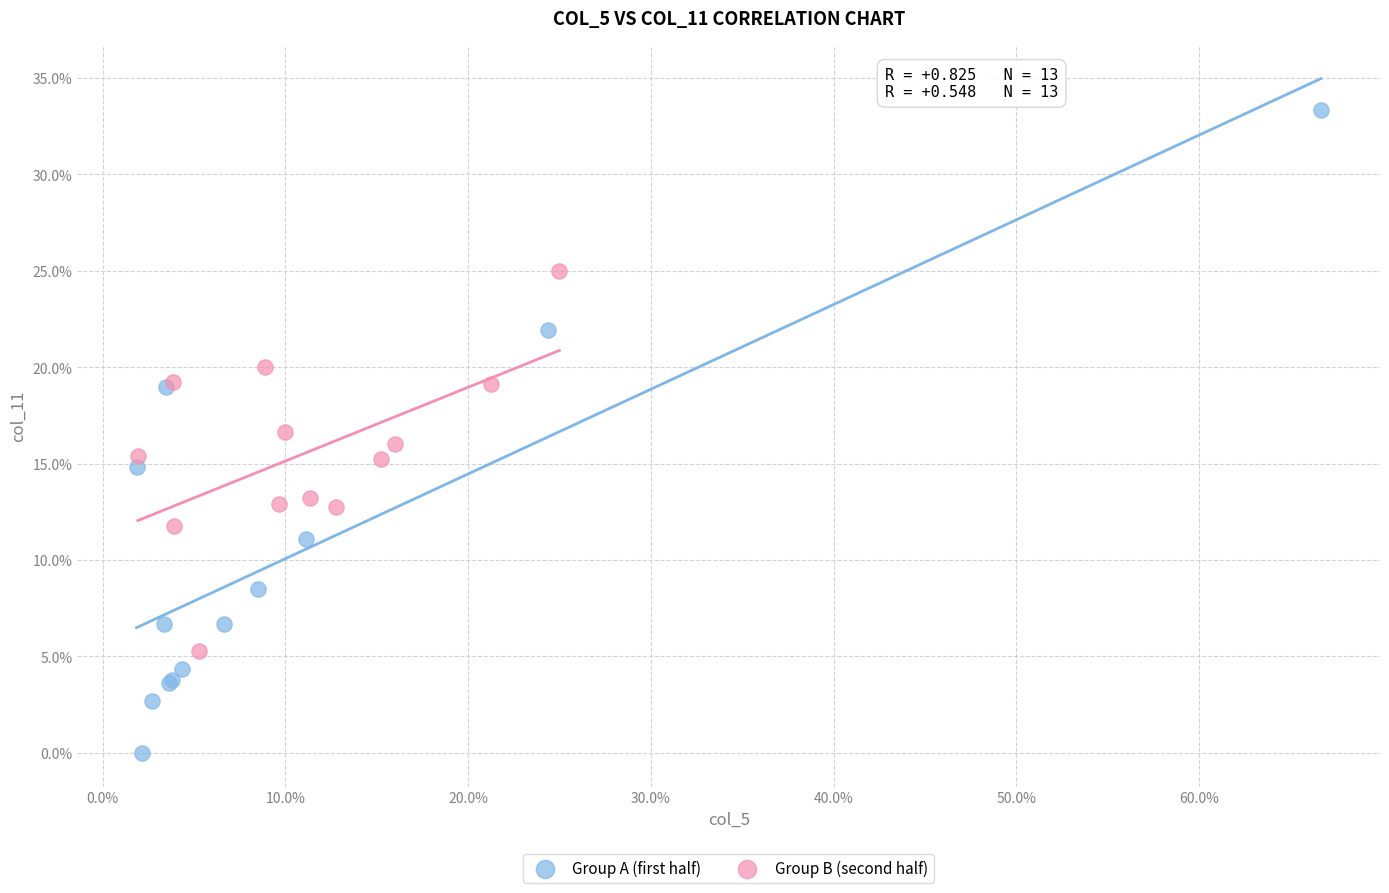

What are all the series names shown in the legend?

Group A (first half), Group B (second half)